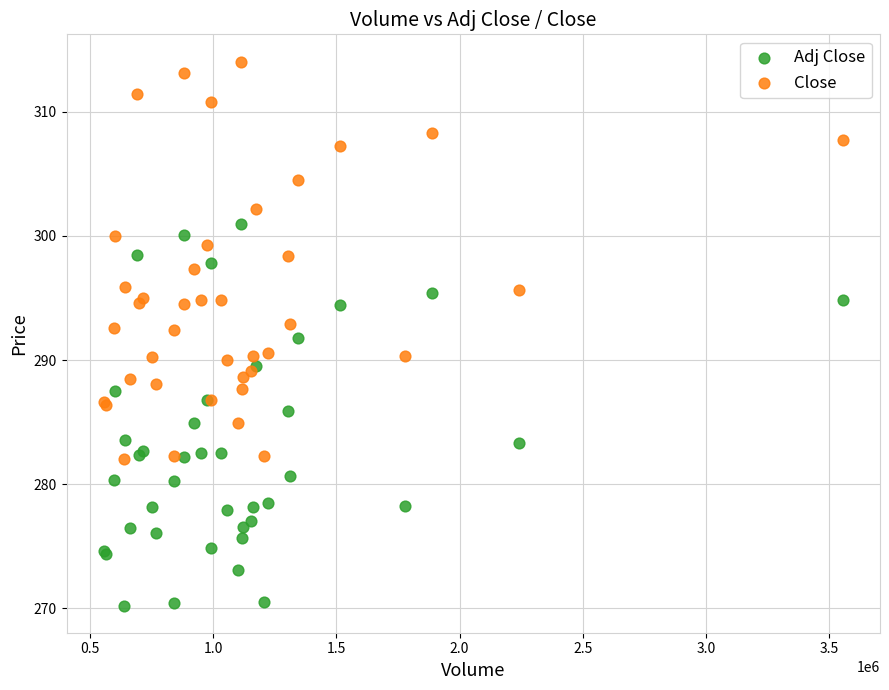

What are all the series names shown in the legend?

Adj Close, Close